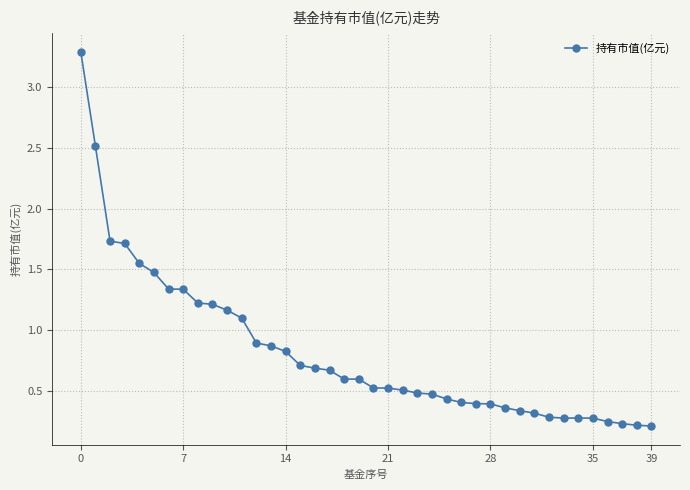

What is the difference between the maximum and second lowest values?

3.1